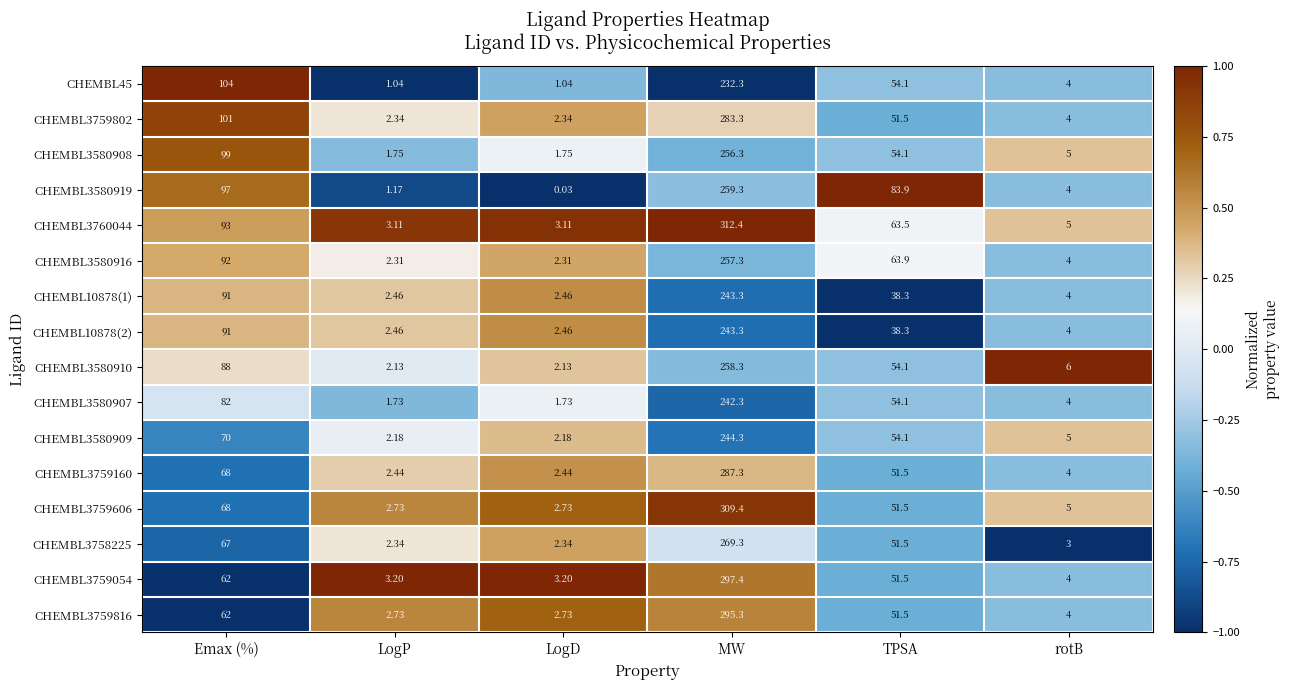

At which label does CHEMBL3759802 first exceed 51?

Emax (%)